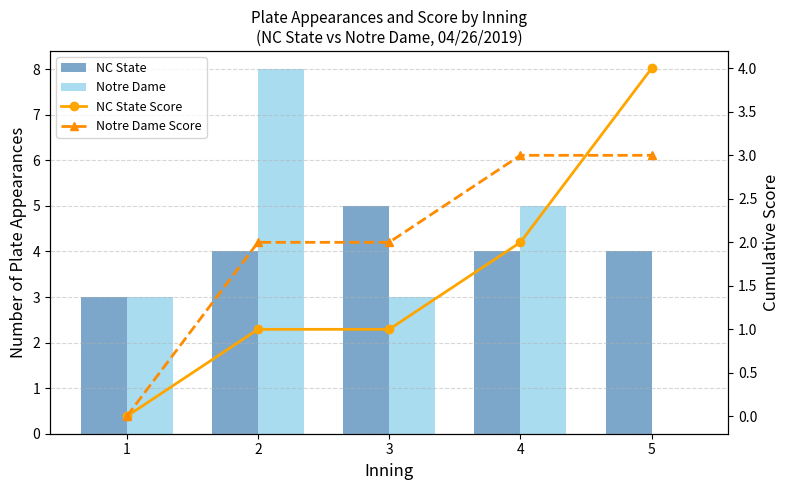

At how many categories does at least one series exceed 4?

3